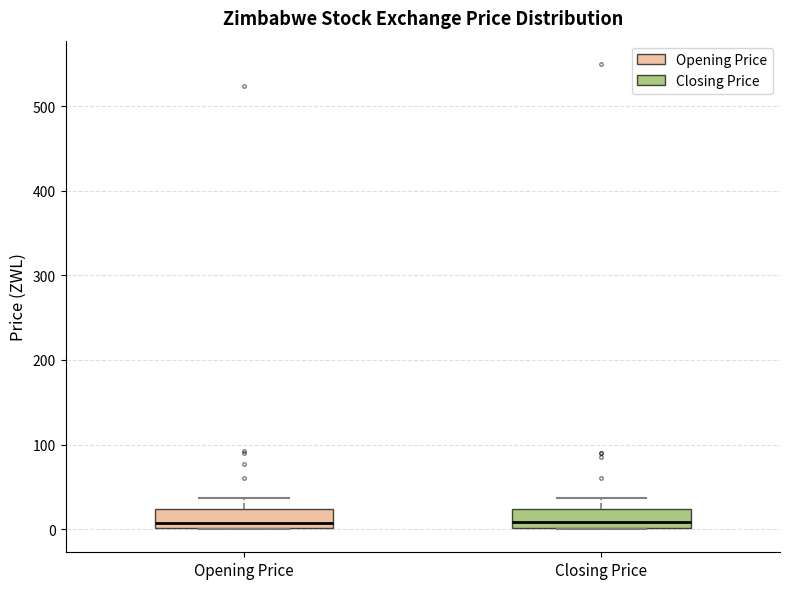

Reading left to right, read every box against the y-axis: the position of its median line, the range the box covers, and the ends of its whiskers. The values are not printed on the chart, so give them approximately, as read against the axis.

Opening Price: median 10, box 0 to 20, whiskers 0 to 40
Closing Price: median 10, box 0 to 20, whiskers 0 to 40